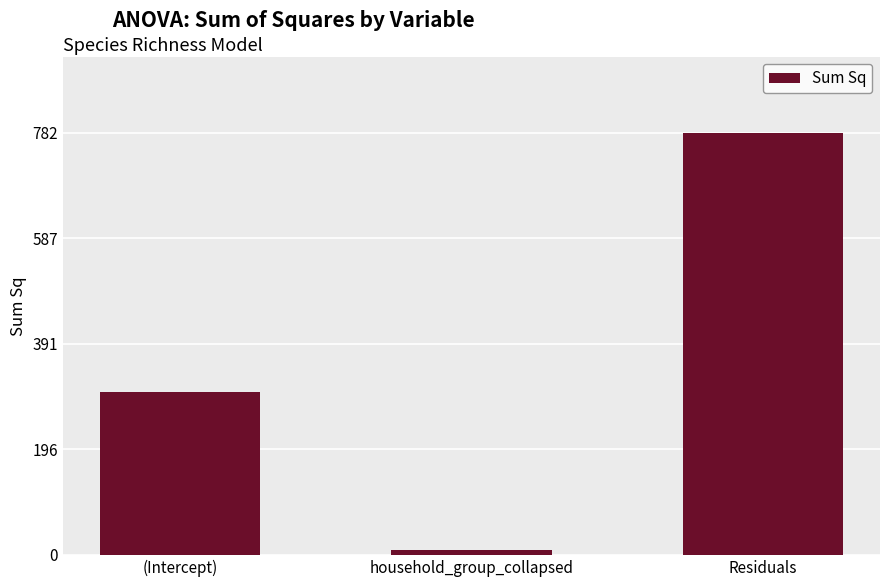

What is the minimum value shown in the chart?

8.5